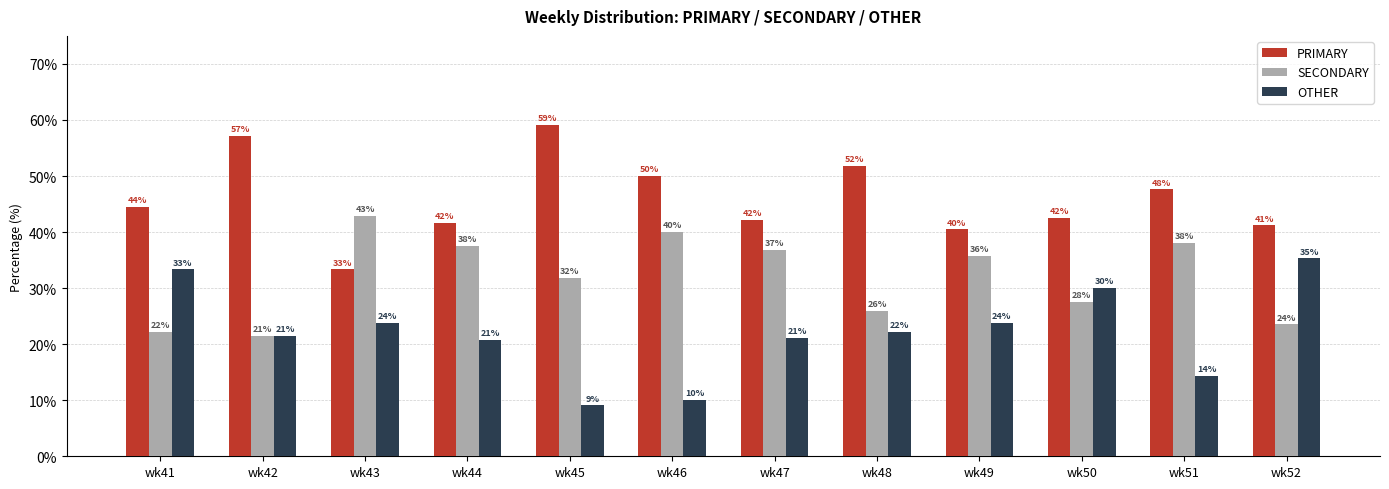

What is the value of the OTHER bar at the 11th from the left?

14.3